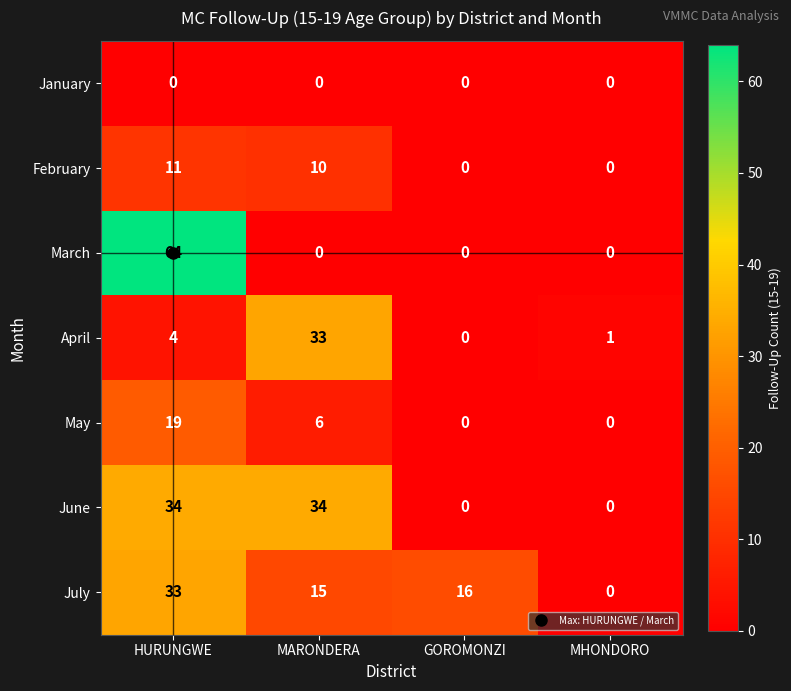

What is the spread (max minus min) of values at GOROMONZI?

16